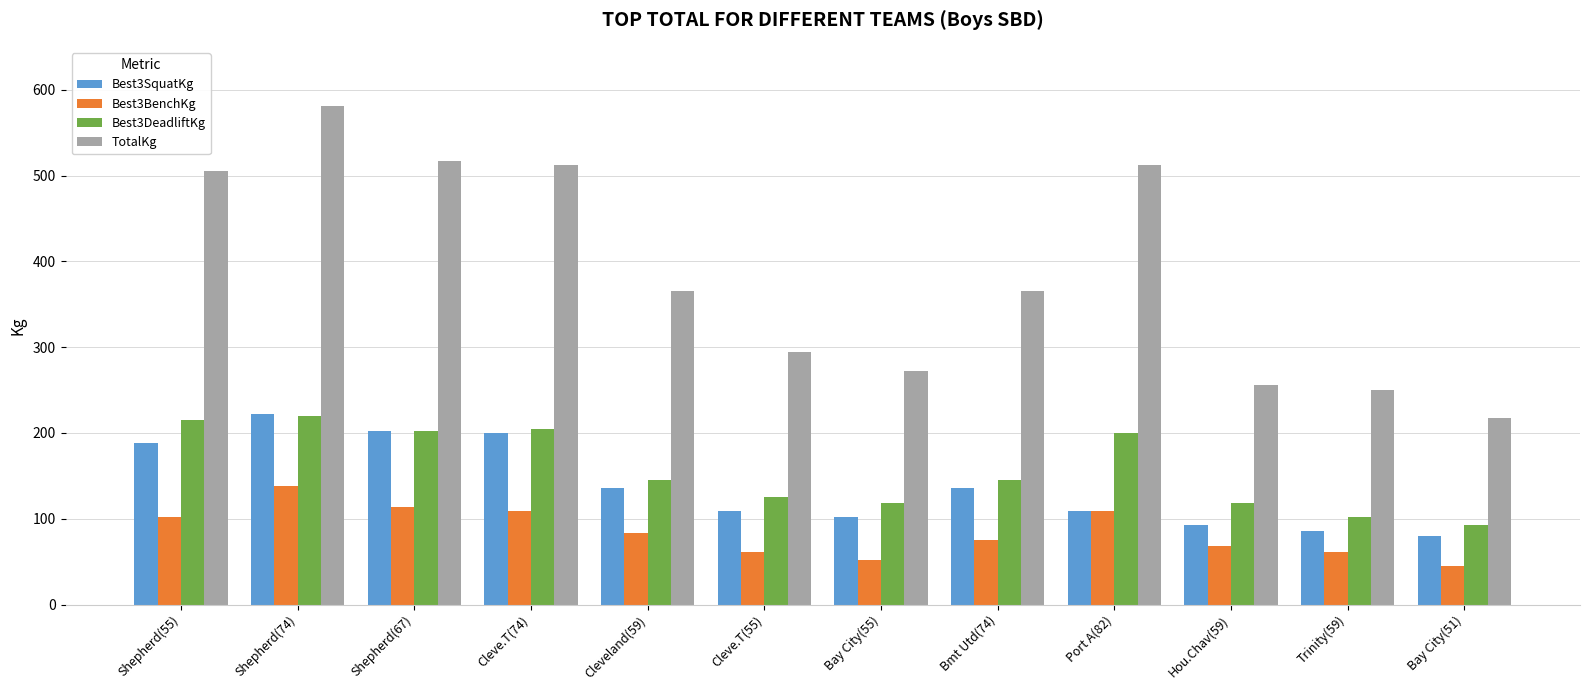

How many values in the TotalKg series exceed 365?

7